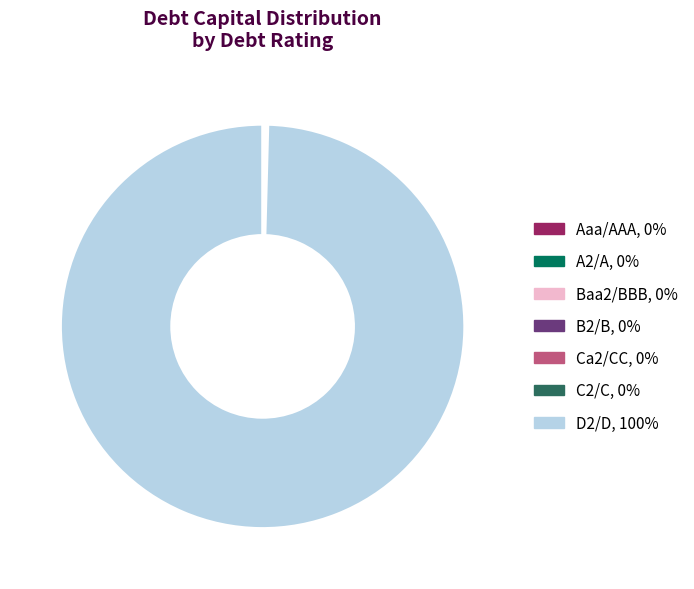

The D2/D slice represents 85% of the pie. True or false?

False